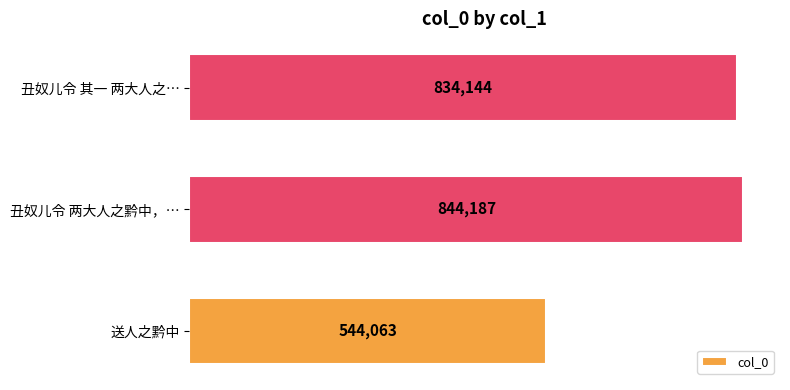

Reading top to bottom, transcribe all the data shown in this chart.

834144	844187	544063